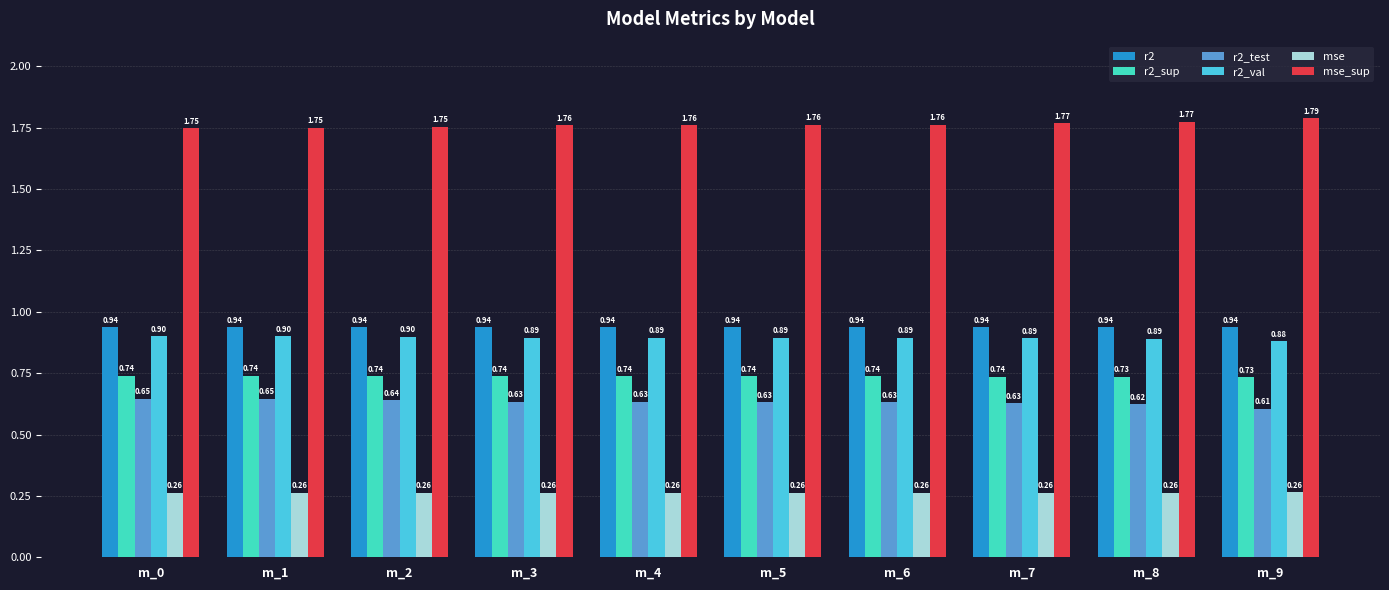

What is the sum of the r2 values at m_3 and m_1?

1.9